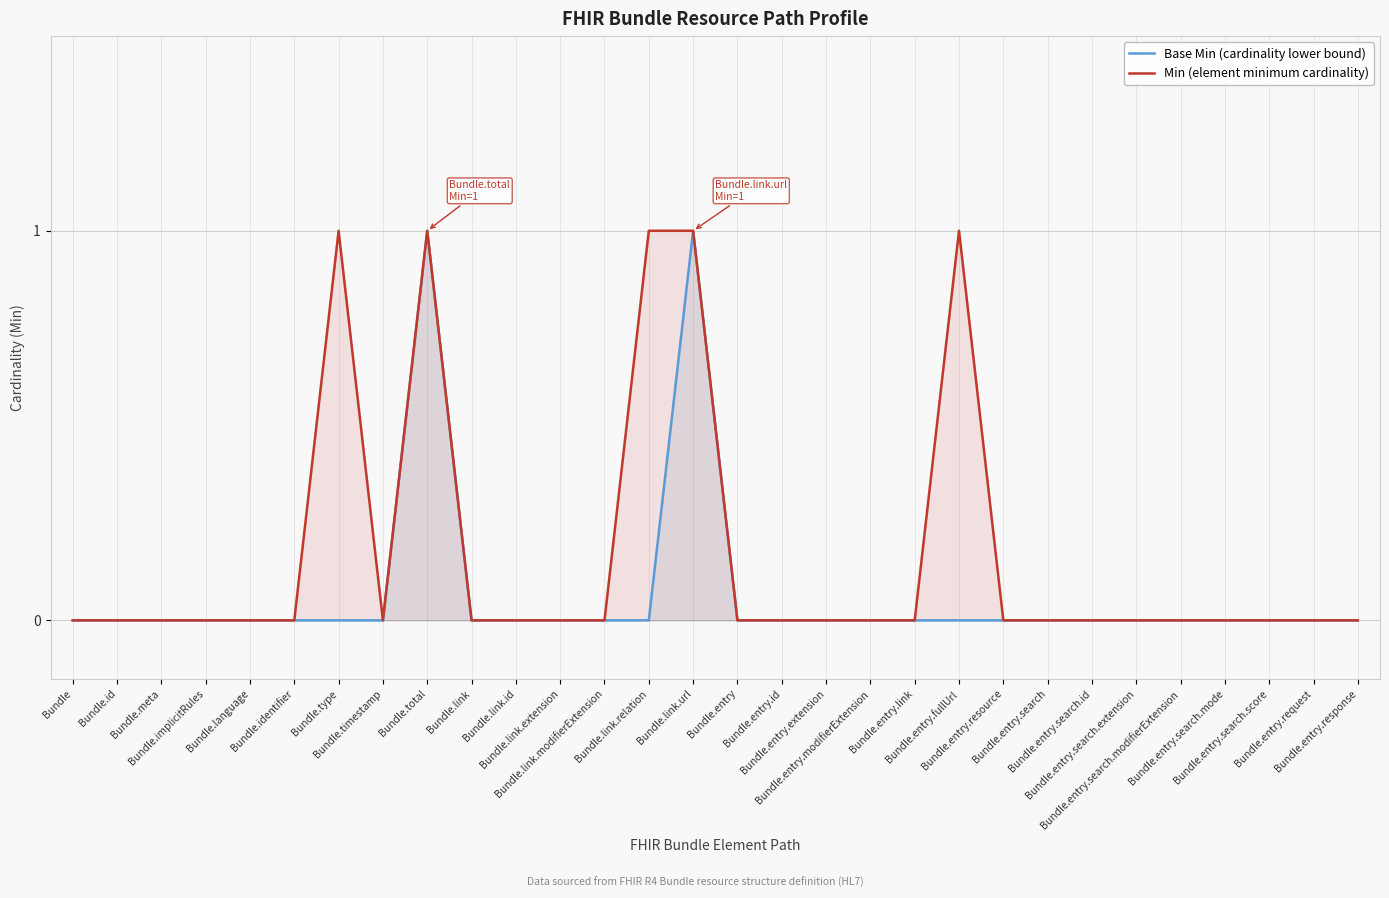

List the labels in order of Base Min (cardinality lower bound) value, smallest first.

Bundle, Bundle.id, Bundle.meta, Bundle.implicitRules, Bundle.language, Bundle.identifier, Bundle.type, Bundle.timestamp, Bundle.link, Bundle.link.id, Bundle.link.extension, Bundle.link.modifierExtension, Bundle.link.relation, Bundle.entry, Bundle.entry.id, Bundle.entry.extension, Bundle.entry.modifierExtension, Bundle.entry.link, Bundle.entry.fullUrl, Bundle.entry.resource, Bundle.entry.search, Bundle.entry.search.id, Bundle.entry.search.extension, Bundle.entry.search.modifierExtension, Bundle.entry.search.mode, Bundle.entry.search.score, Bundle.entry.request, Bundle.entry.response, Bundle.total, Bundle.link.url